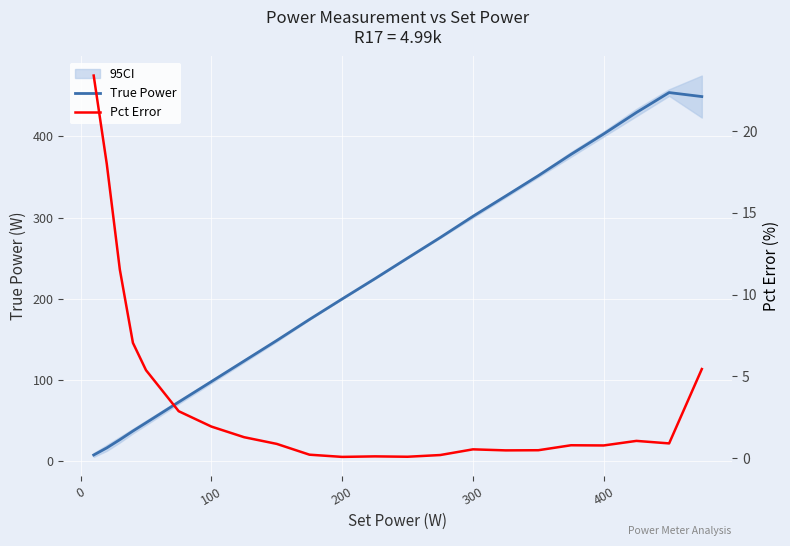

In True Power, how many points are higher than both neighbors (excluding endpoints)?

1